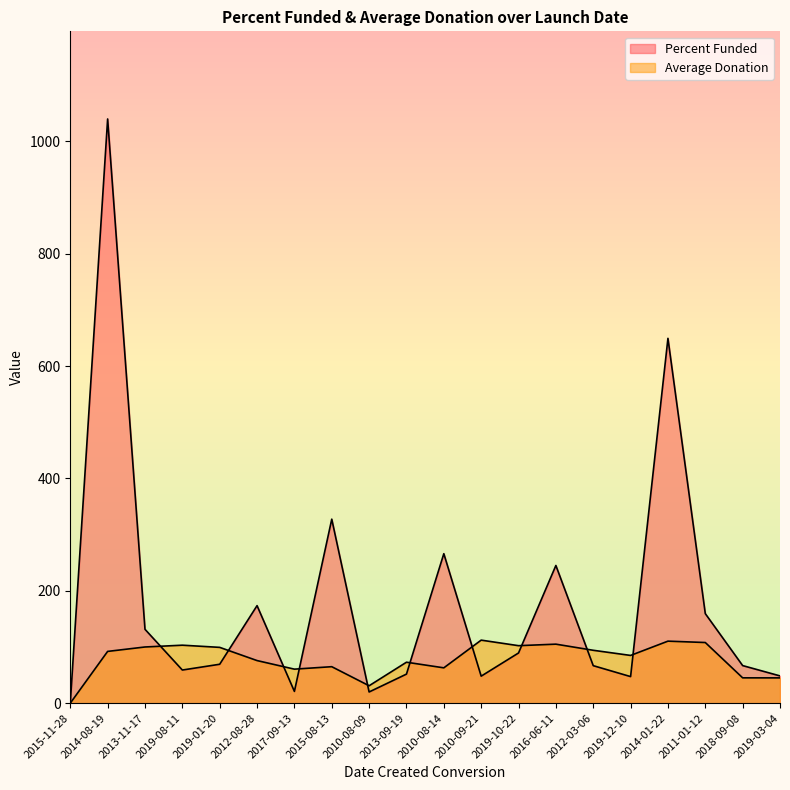

At 2014-08-19, list the series in order from smallest to largest.

Average Donation, Percent Funded